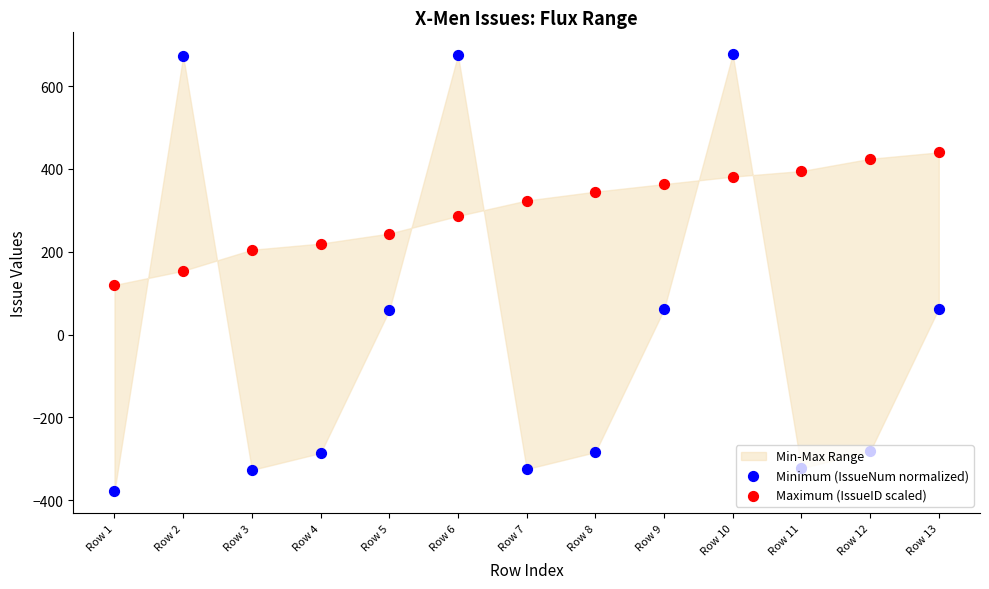

Which series has the widest spread of Y values?

Minimum (IssueNum normalized)